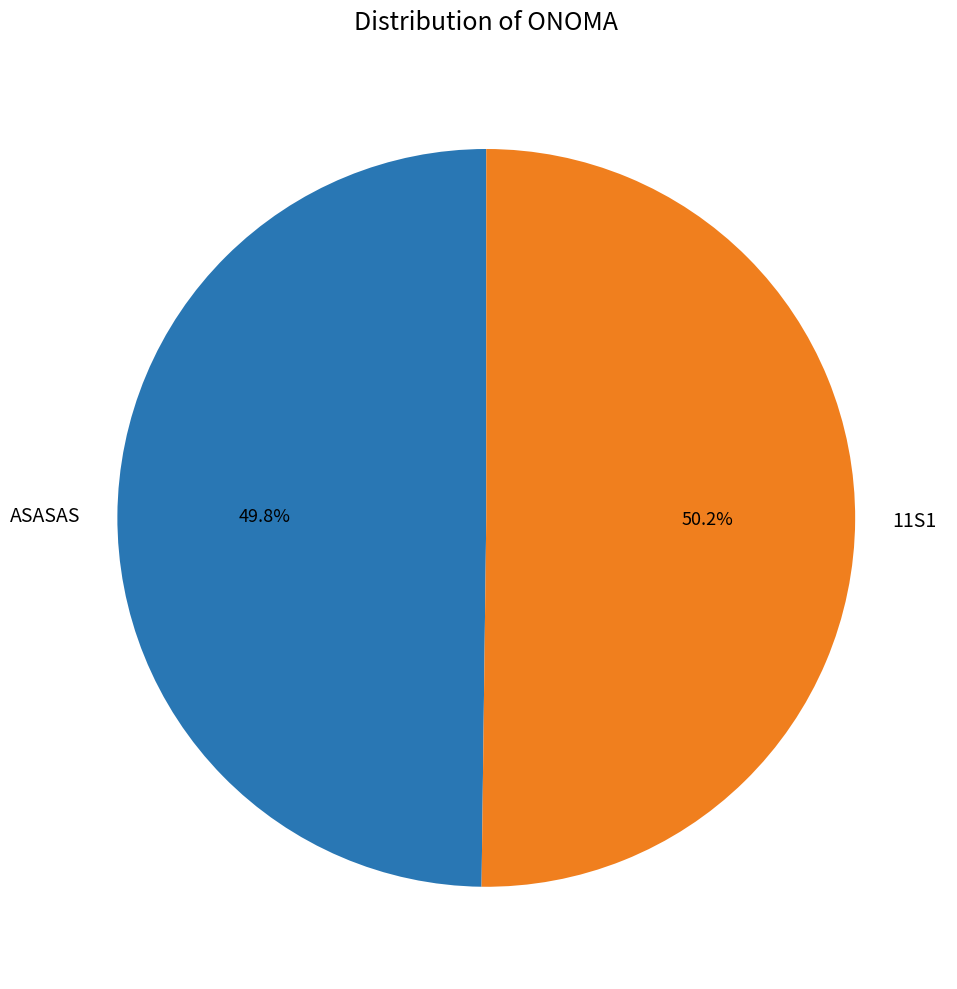

Is there a majority slice in this chart?

Yes